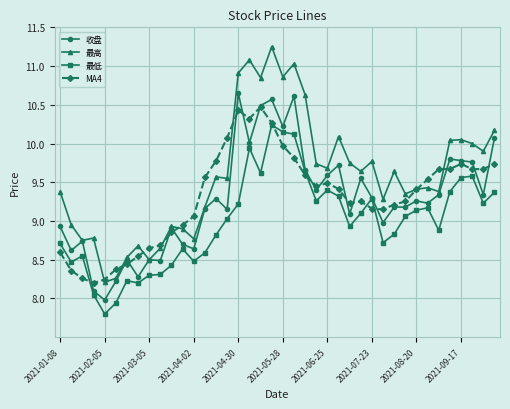

Which series has the largest range (max minus min)?

最高